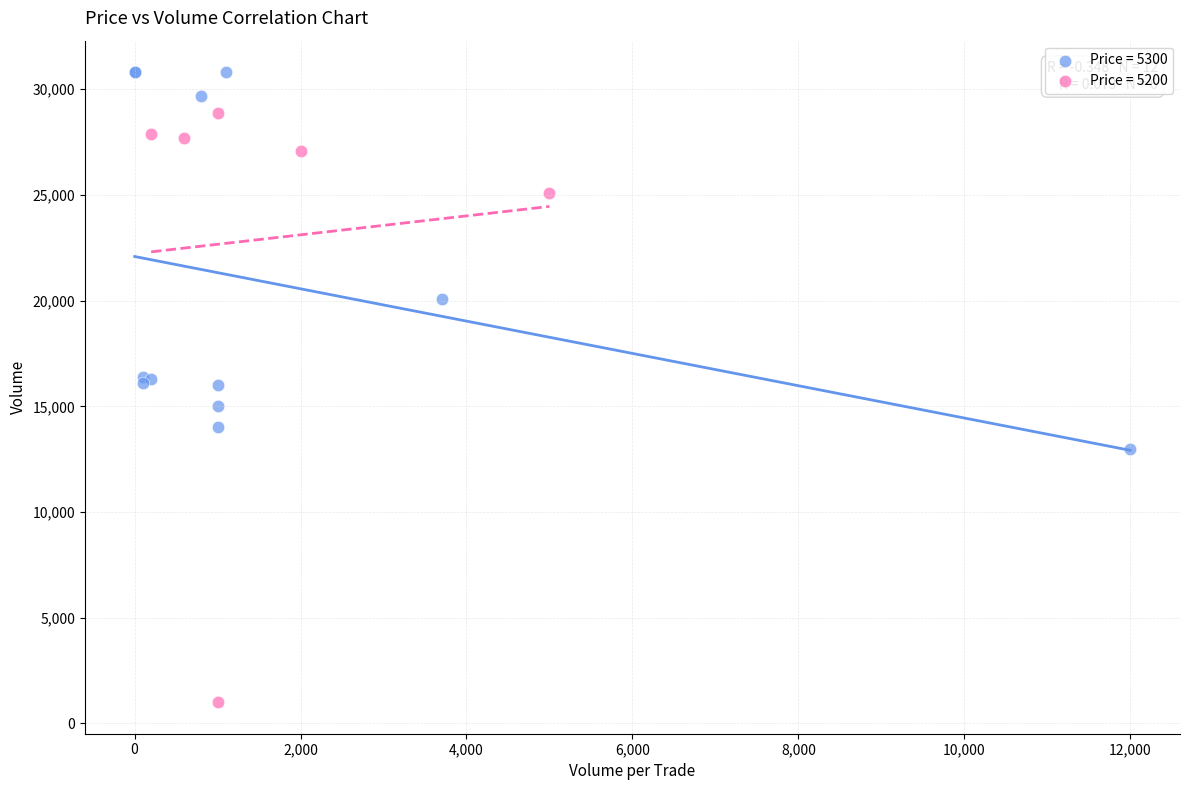

What are all the series names shown in the legend?

Price = 5300, Price = 5200